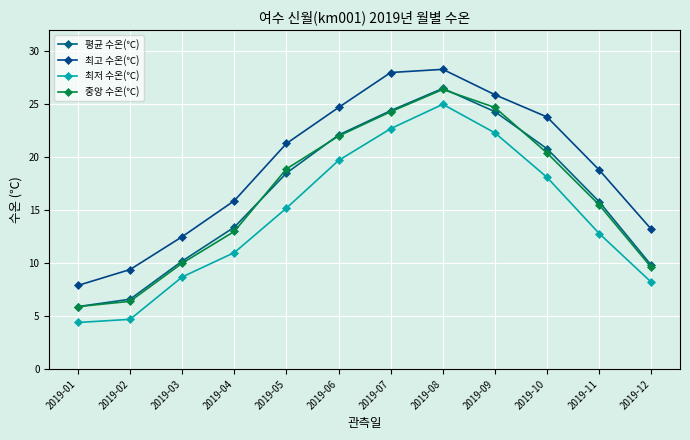

What is the difference between the maximum and minimum values in the 최고 수온(℃) series?

20.4